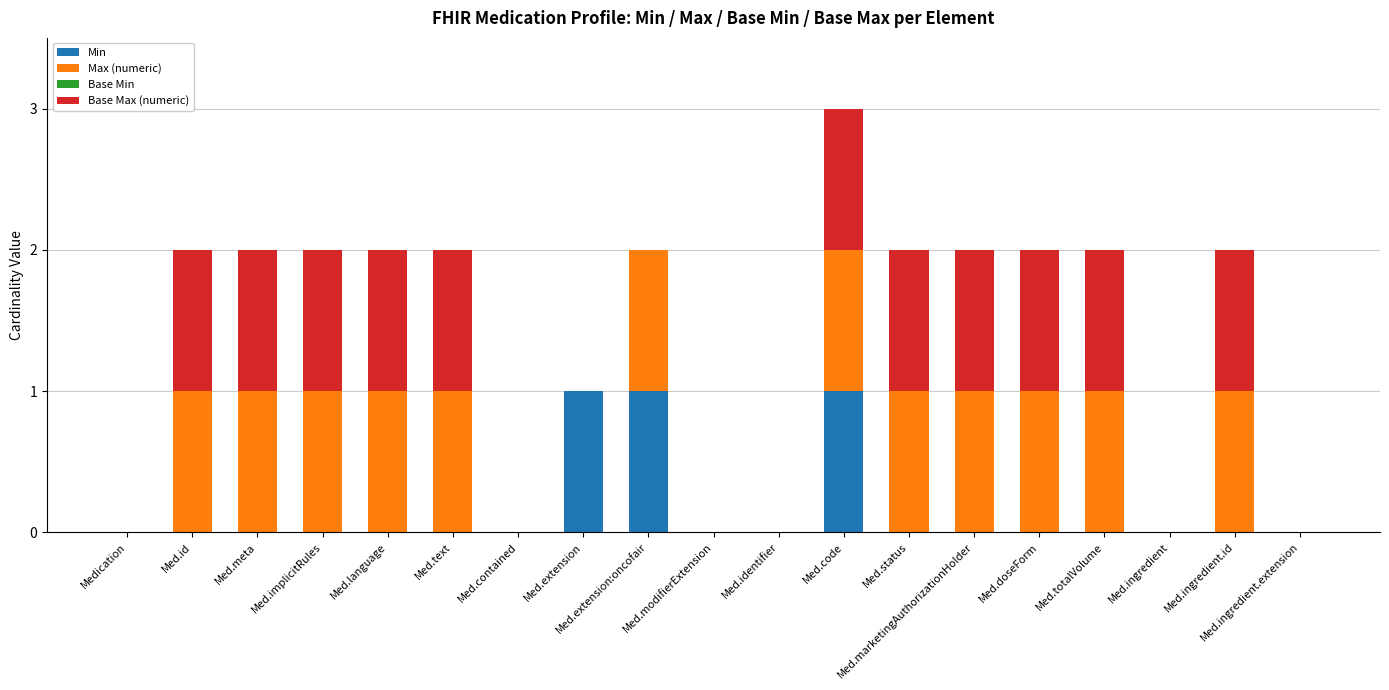

True or false: Min has a value of -1 at Med.contained.

False